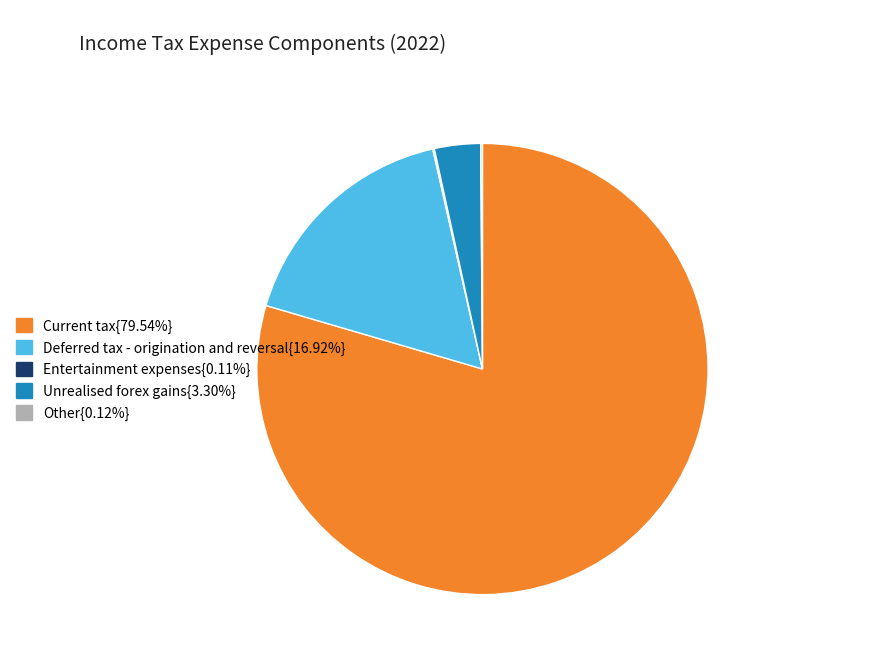

Does any single category account for the majority?

Yes